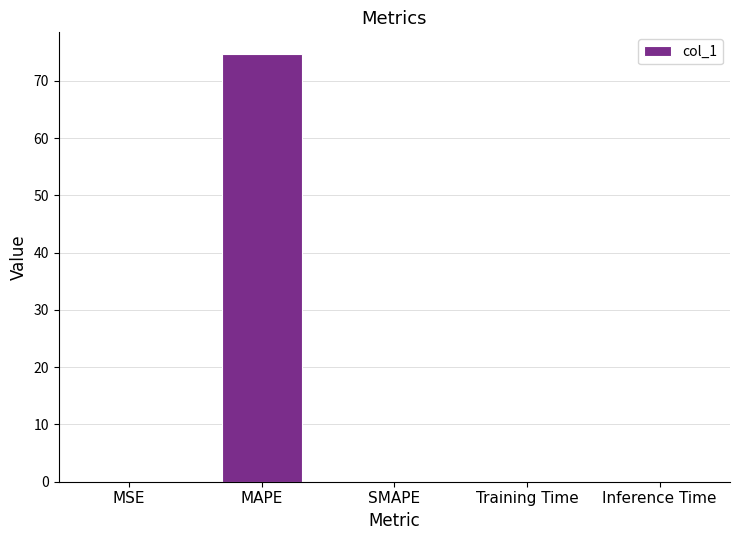

What is the sum of all values?

74.8